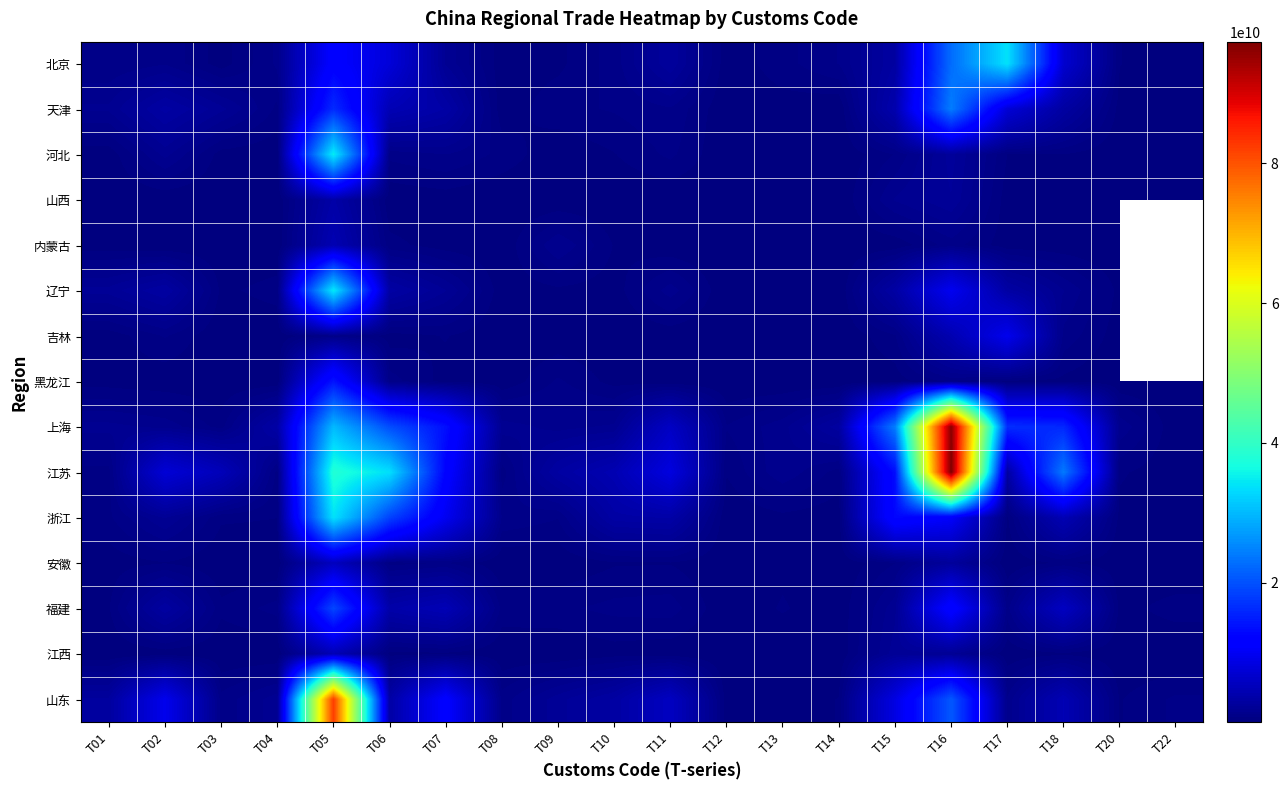

Rank the series by their maximum value, from highest to lowest.

江苏, 上海, 山东, 河北, 辽宁, 北京, 浙江, 天津, 福建, 黑龙江, 吉林, 安徽, 江西, 内蒙古, 山西